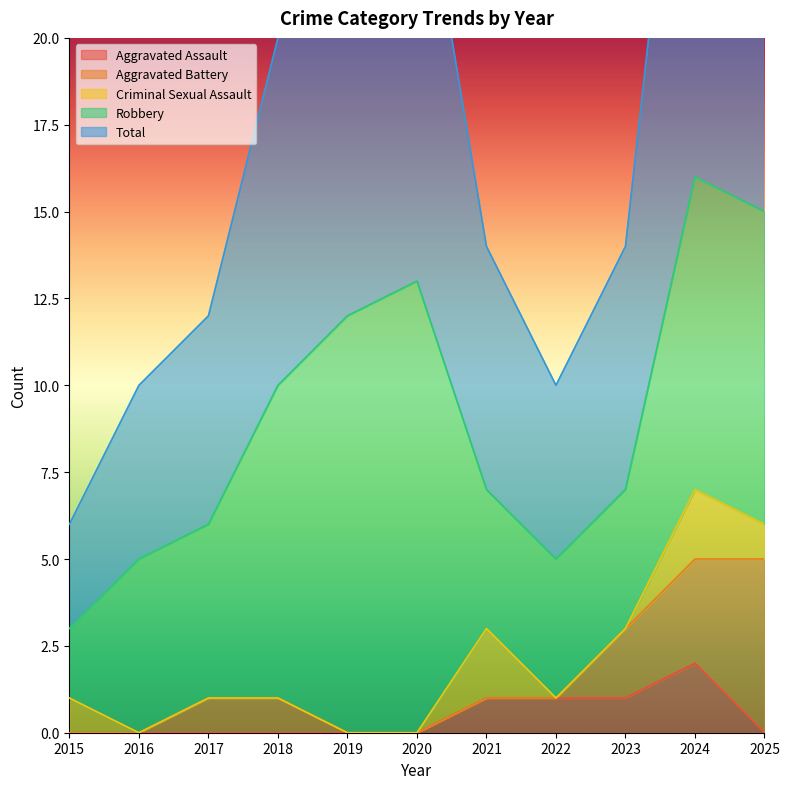

The value of Aggravated Assault at 2021 is 2. True or false?

False